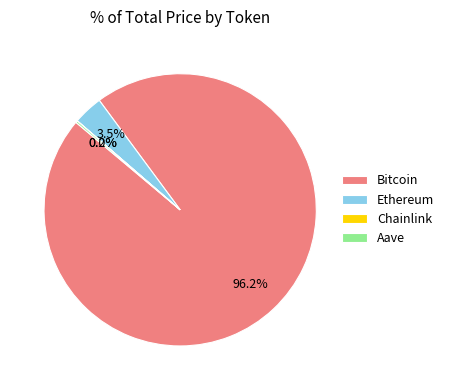

How much of the chart is everything except Ethereum?

96.5%